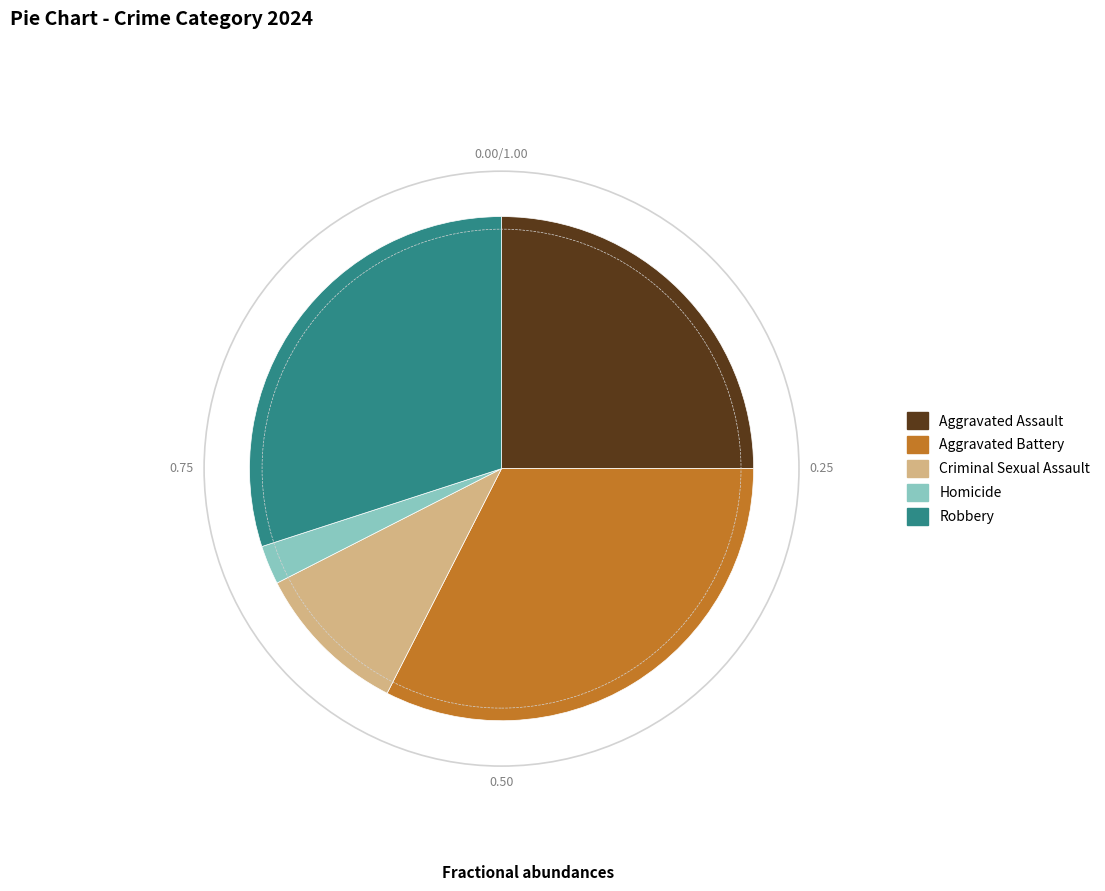

Does any single category account for the majority?

No